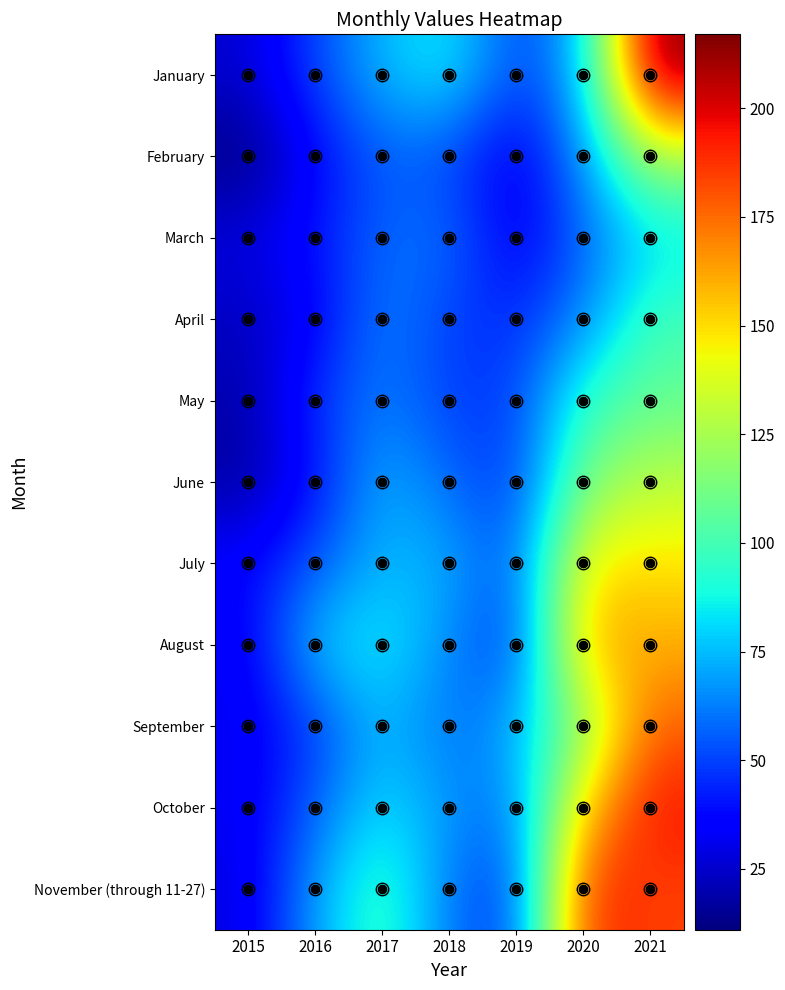

What is the sum of all February values?

376